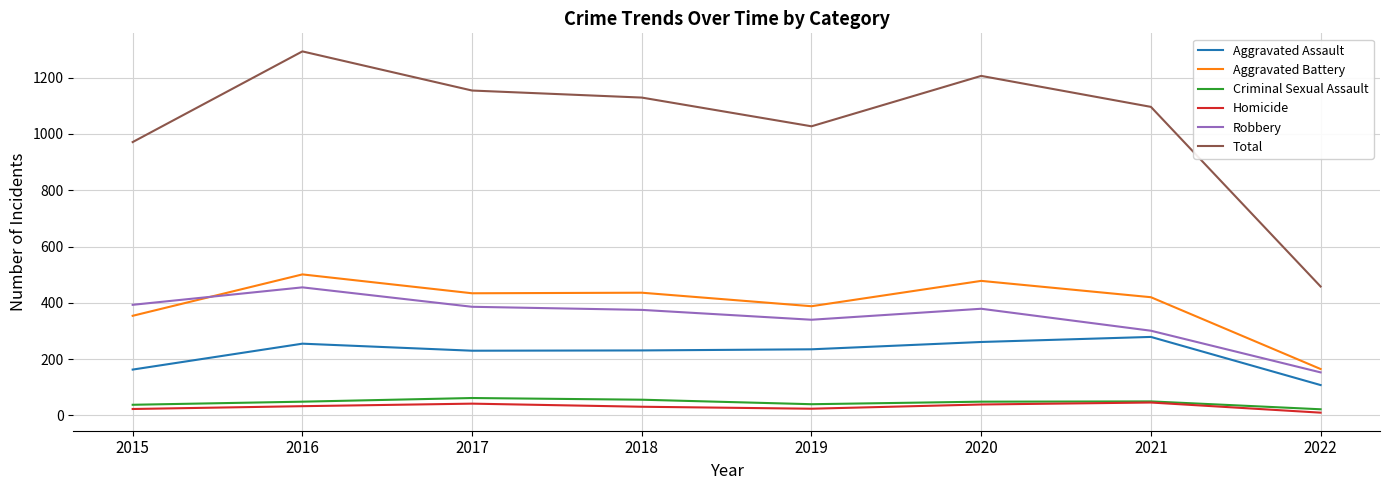

The Total series shows 1096 at 2021. True or false?

True